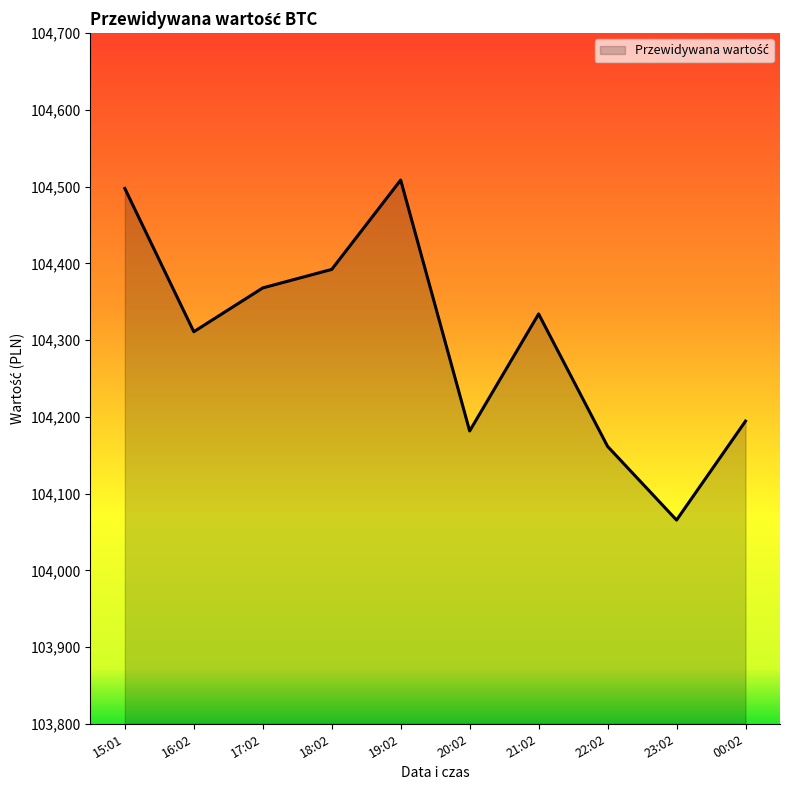

True or false: the data has more than 1 interior local peaks.

True